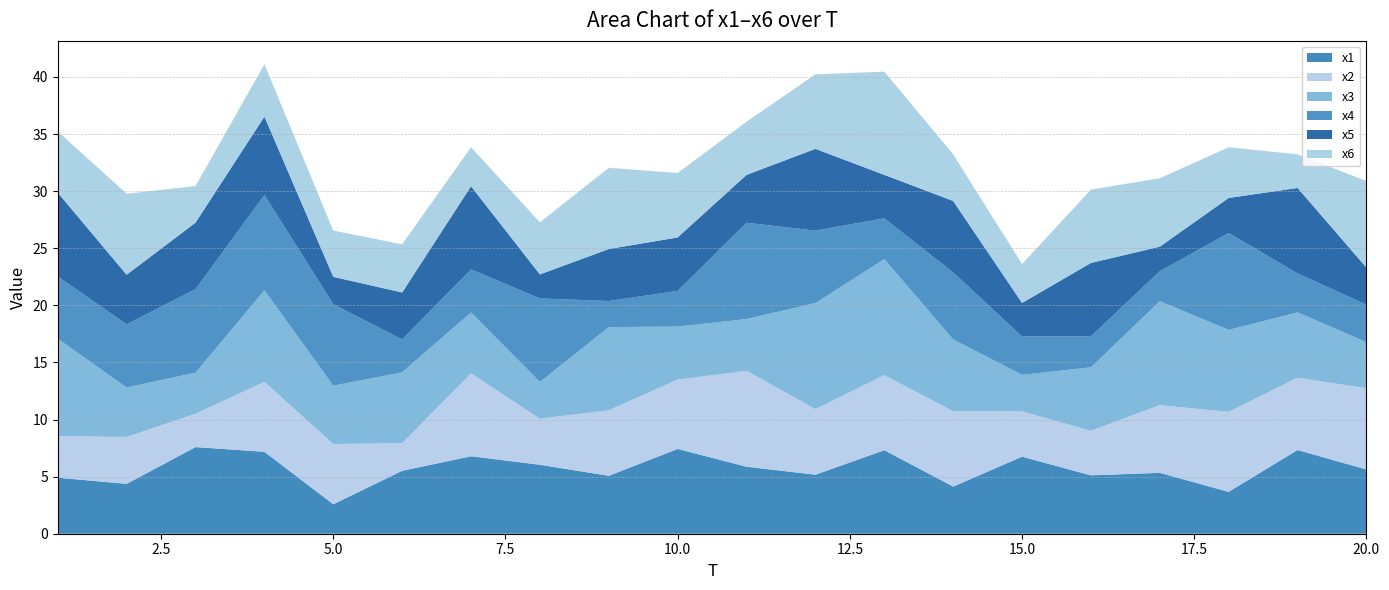

Reading left to right, extract all data points from this chart.

x1: 1=4.9	2=4.4	3=7.6	4=7.2	5=2.6	6=5.5	7=6.8	8=6.0	9=5.1	10=7.4	11=5.9	12=5.2	13=7.3	14=4.1	15=6.7	16=5.1	17=5.3	18=3.7	19=7.3	20=5.6
x2: 1=3.6	2=4.1	3=2.9	4=6.1	5=5.3	6=2.4	7=7.3	8=4.0	9=5.7	10=6.1	11=8.4	12=5.7	13=6.6	14=6.6	15=4.0	16=3.9	17=5.9	18=7.0	19=6.3	20=7.1
x3: 1=8.5	2=4.3	3=3.6	4=8.0	5=5.1	6=6.2	7=5.3	8=3.2	9=7.3	10=4.6	11=4.5	12=9.3	13=10.2	14=6.3	15=3.2	16=5.6	17=9.1	18=7.2	19=5.7	20=4.0
x4: 1=5.4	2=5.5	3=7.3	4=8.3	5=7.1	6=2.9	7=3.8	8=7.3	9=2.3	10=3.1	11=8.4	12=6.3	13=3.6	14=5.9	15=3.4	16=2.7	17=2.6	18=8.5	19=3.4	20=3.3
x5: 1=7.3	2=4.3	3=5.8	4=6.9	5=2.4	6=4.1	7=7.3	8=2.1	9=4.6	10=4.7	11=4.2	12=7.2	13=3.8	14=6.3	15=2.9	16=6.4	17=2.1	18=3.1	19=7.5	20=3.2
x6: 1=5.4	2=7.1	3=3.2	4=4.6	5=4.1	6=4.2	7=3.4	8=4.6	9=7.1	10=5.6	11=4.7	12=6.5	13=9.0	14=4.1	15=3.4	16=6.4	17=6.0	18=4.4	19=2.9	20=7.6